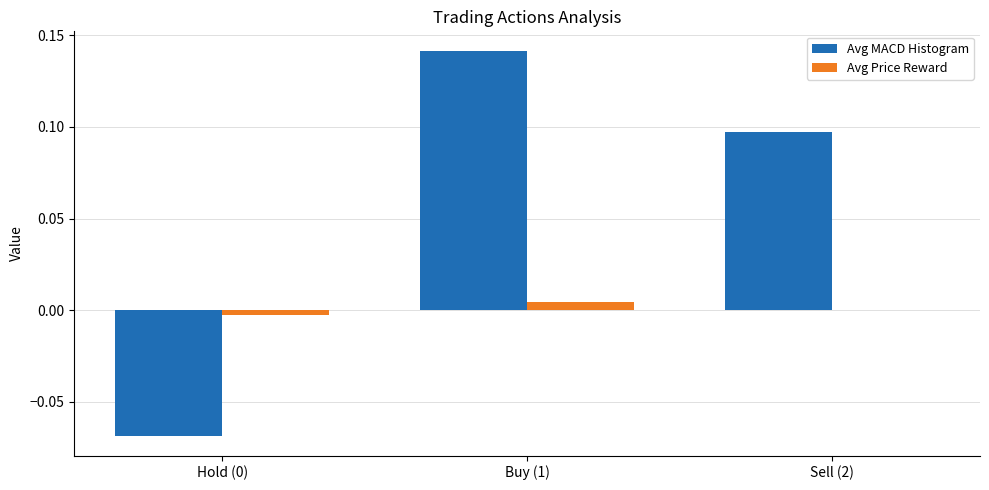

The Avg Price Reward series shows 0.0 at Sell (2). True or false?

True